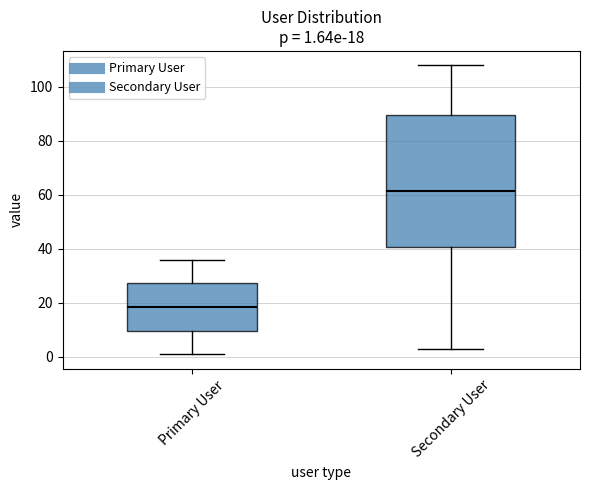

Which box has the lowest median line?

Primary User